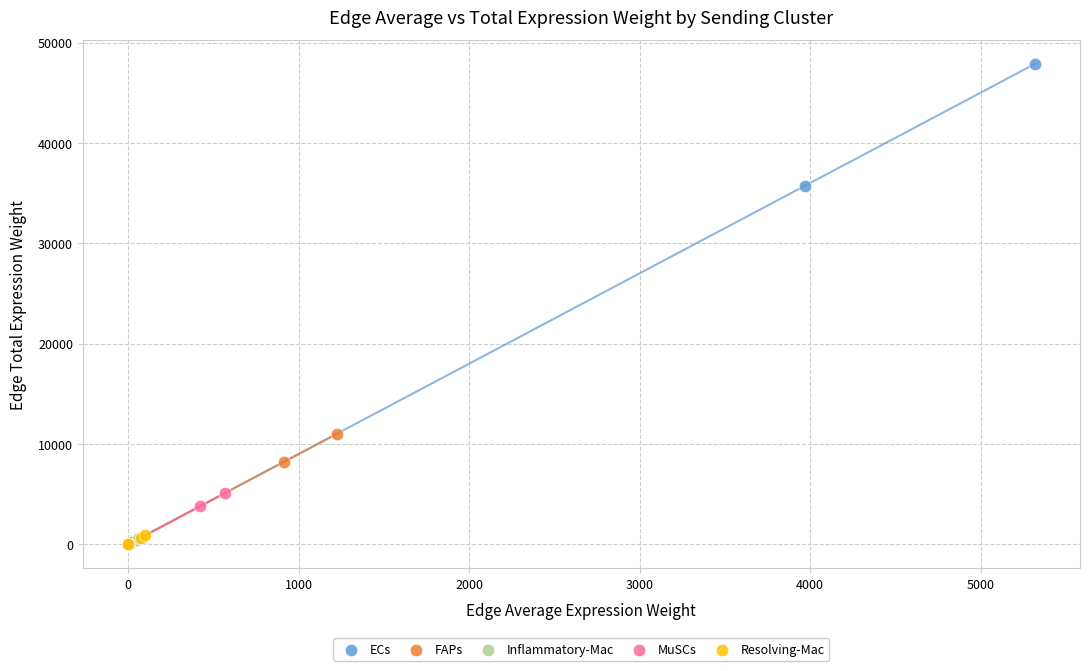

Which series reaches the maximum Y coordinate?

ECs